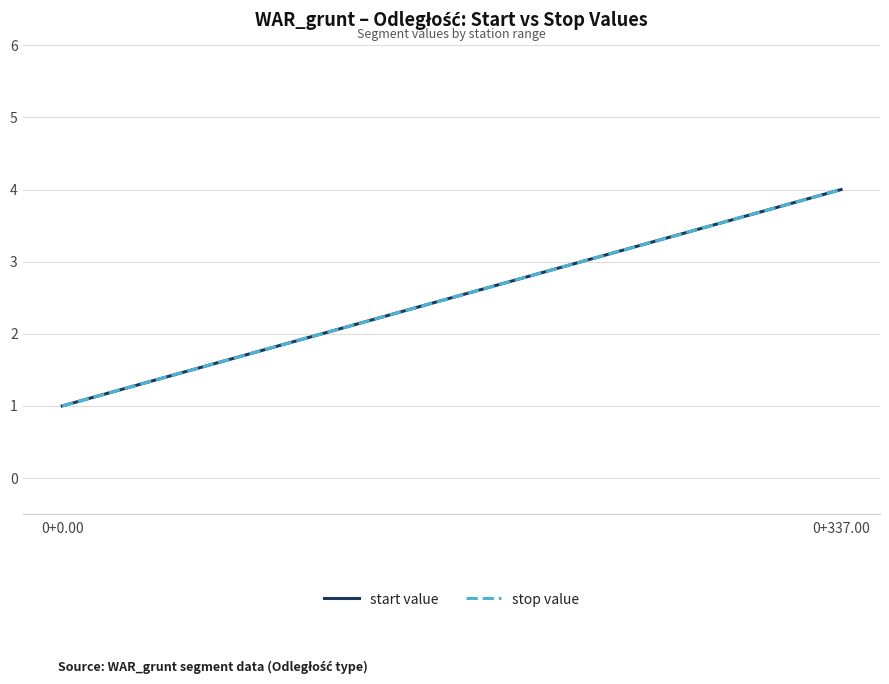

Reading left to right, list all the values displayed in this chart.

start value: 1	4
stop value: 1	4